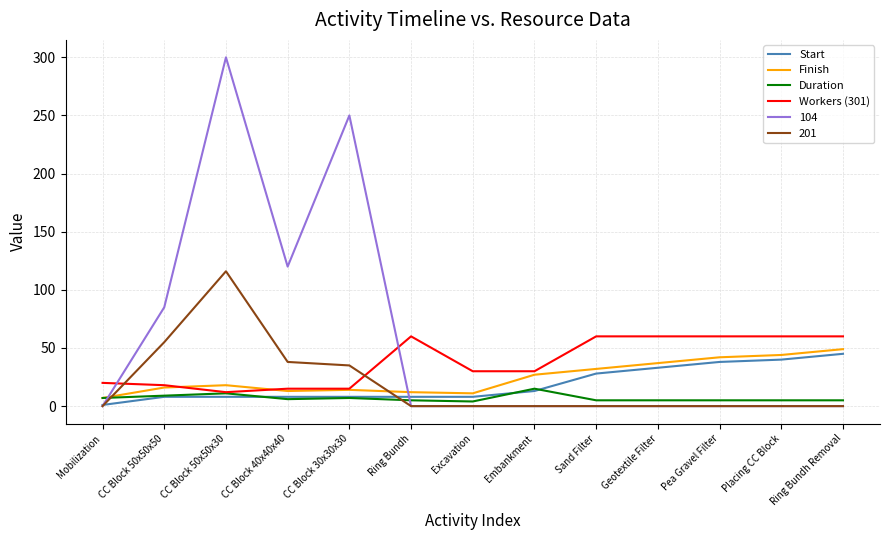

Where is Finish nearest to the value 28?

Embankment